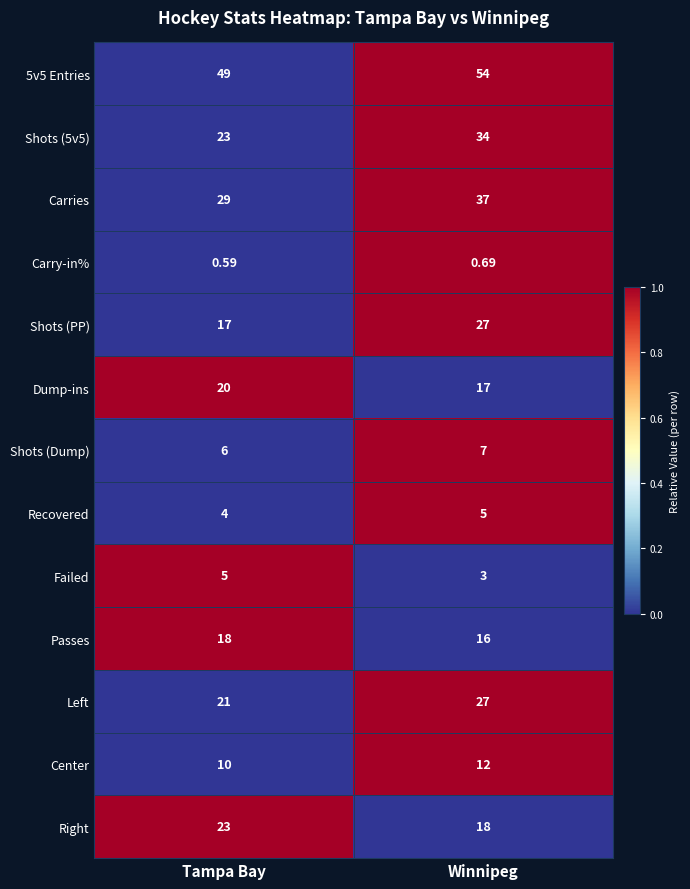

At which category does the chart reach its minimum across all series?

Tampa Bay